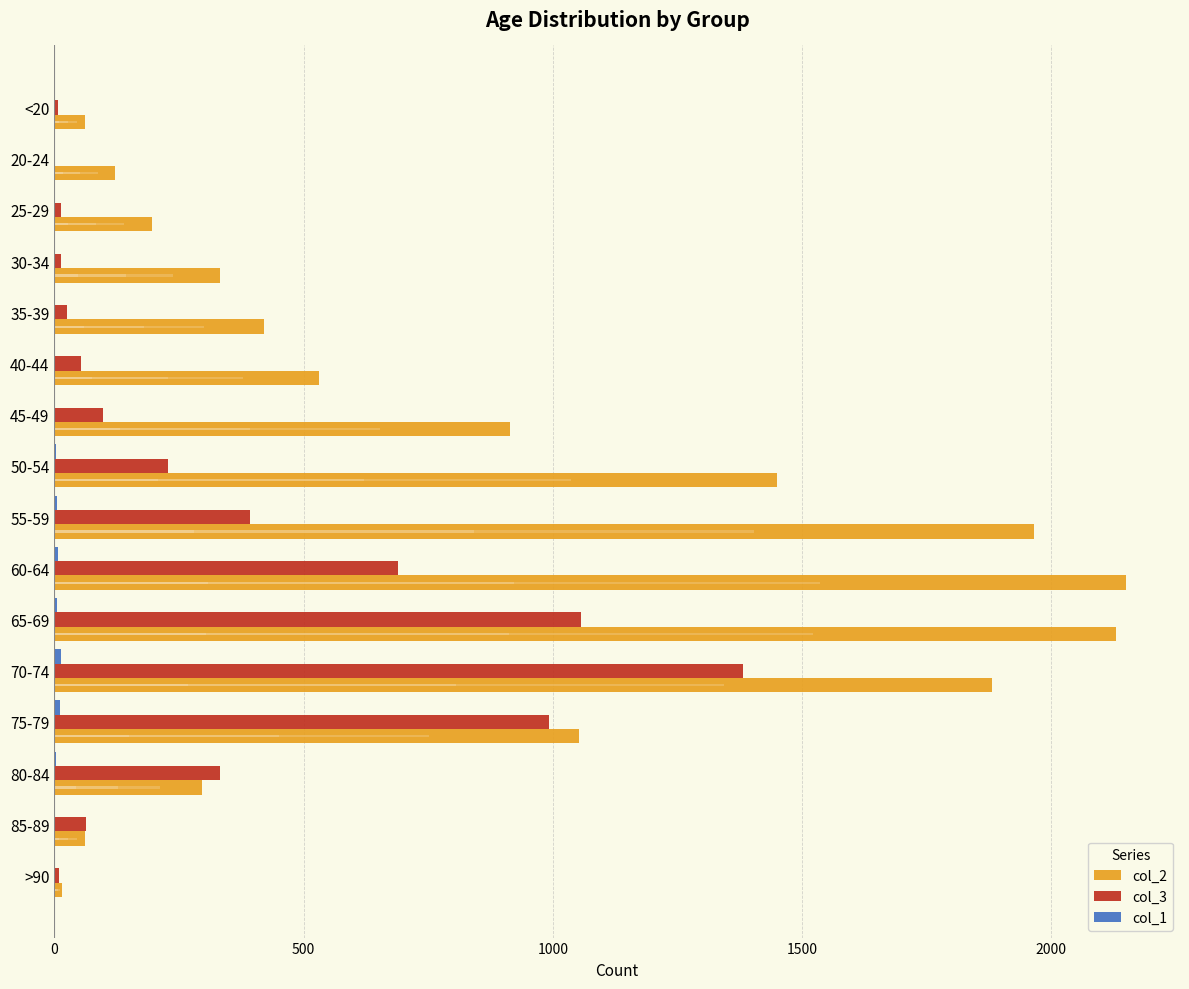

Rank the series at 80-84 from highest to lowest value.

col_3, col_2, col_1